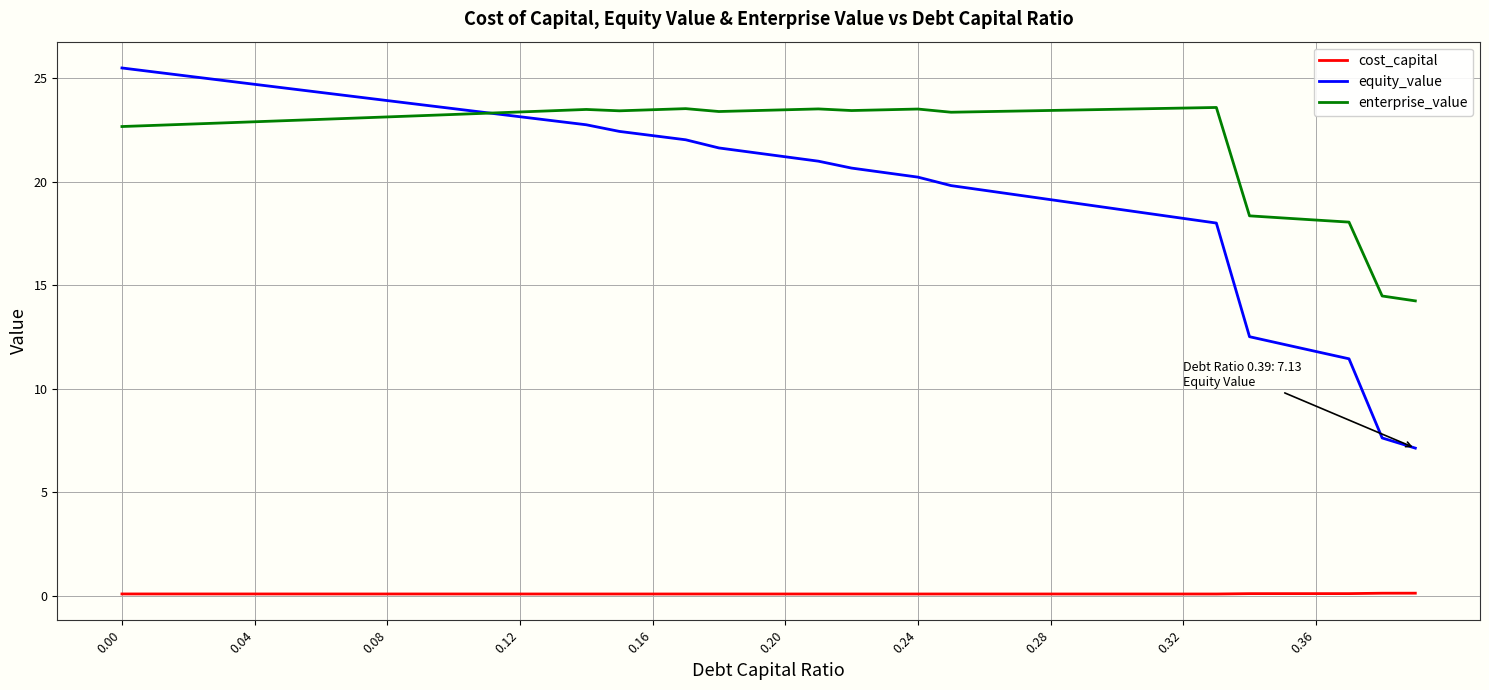

What is the minimum value for cost_capital?

0.1